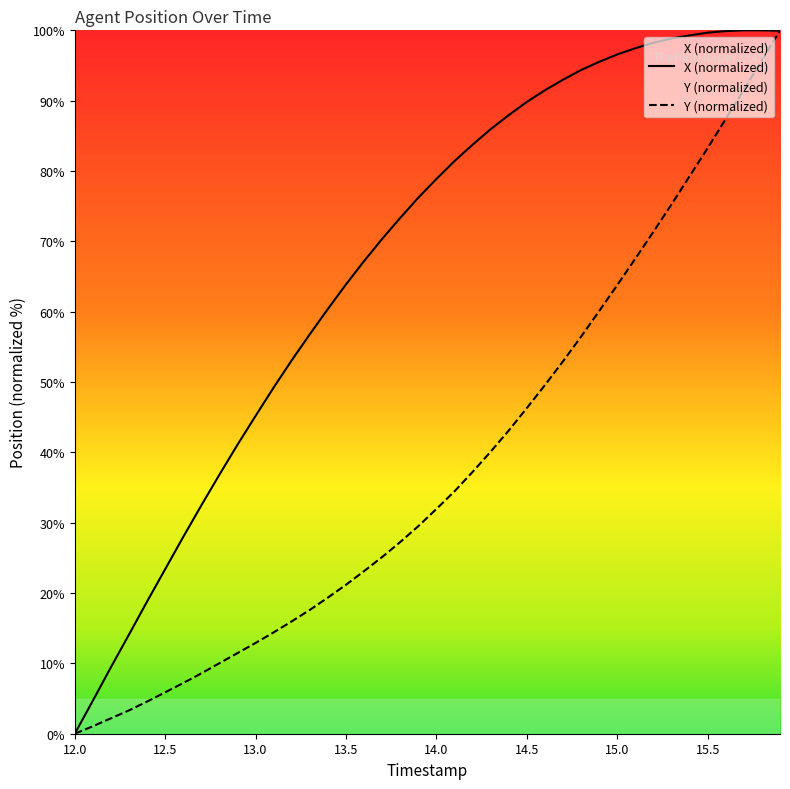

What position from the right is 15.9?

1